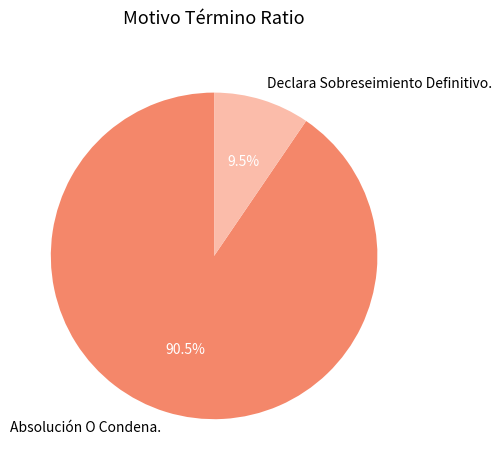

To the nearest percent, what is the average slice percentage?

50%